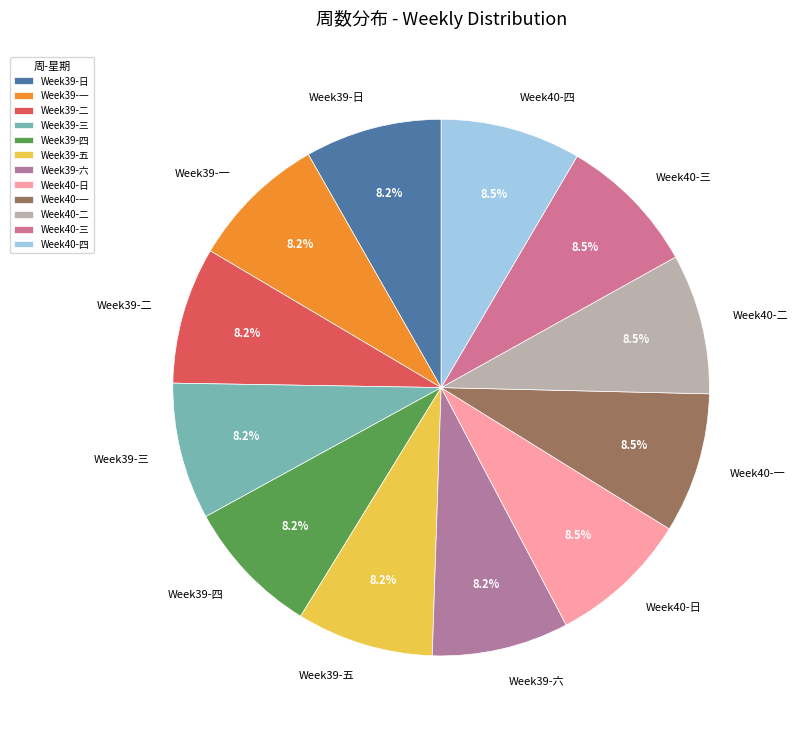

To the nearest percent, what is the average slice percentage?

8%